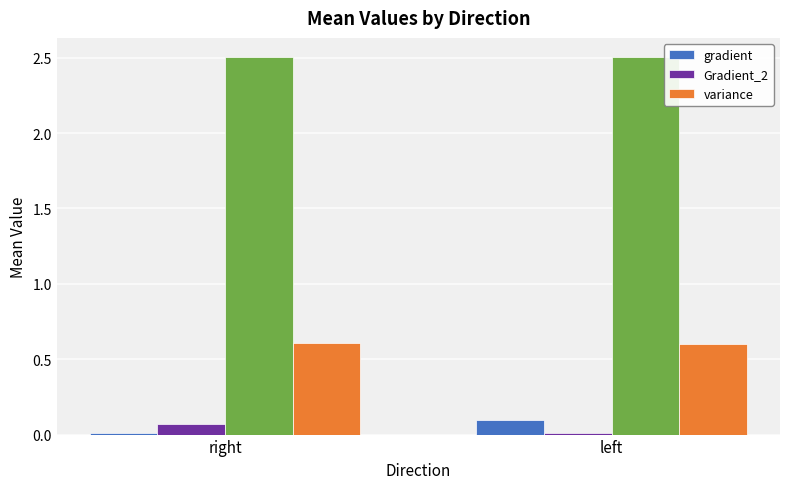

How many distinct data groups are displayed?

3